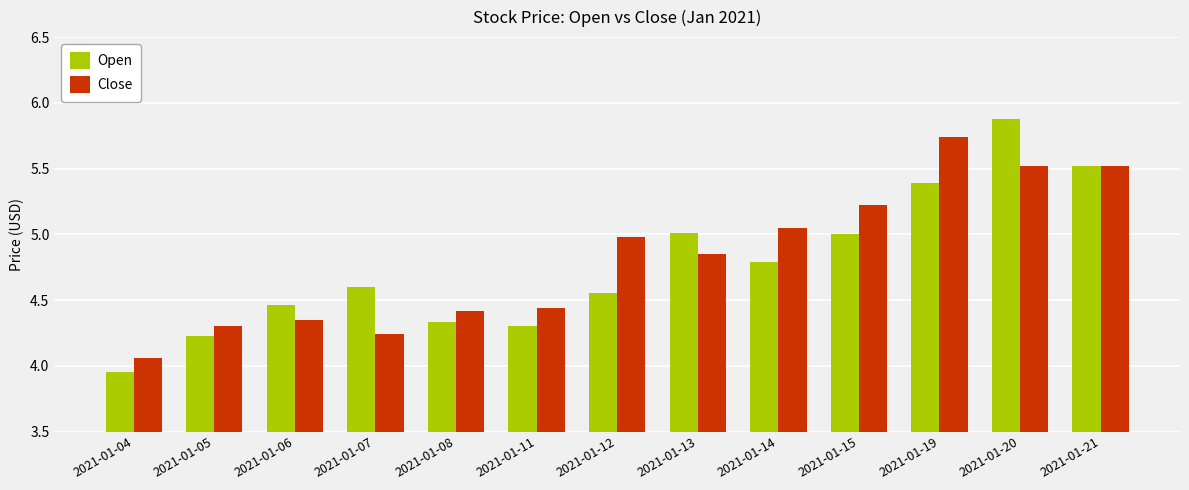

At which category is the sum across all series the highest?

2021-01-20